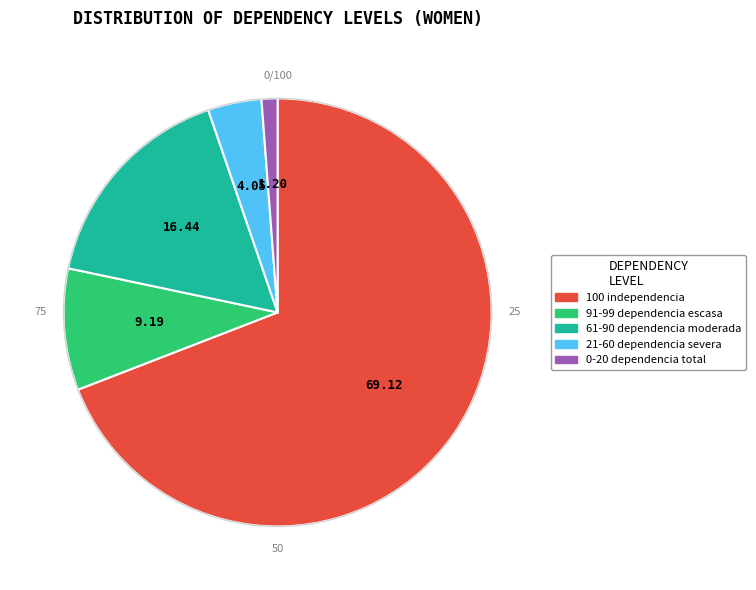

Is there a majority slice in this chart?

Yes